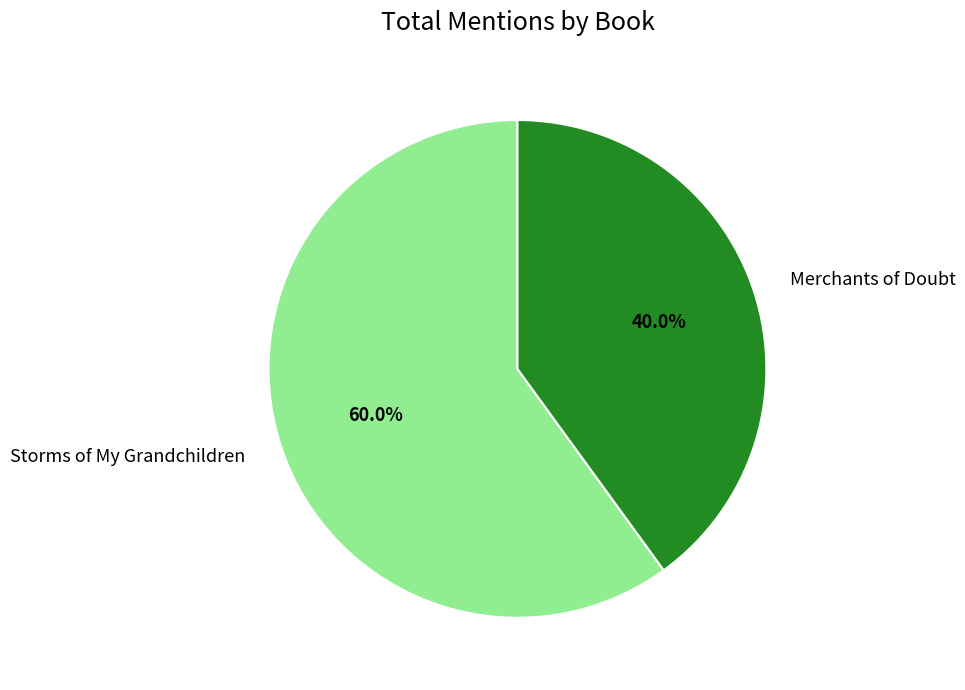

Which category has the smallest portion of the pie?

Merchants of Doubt